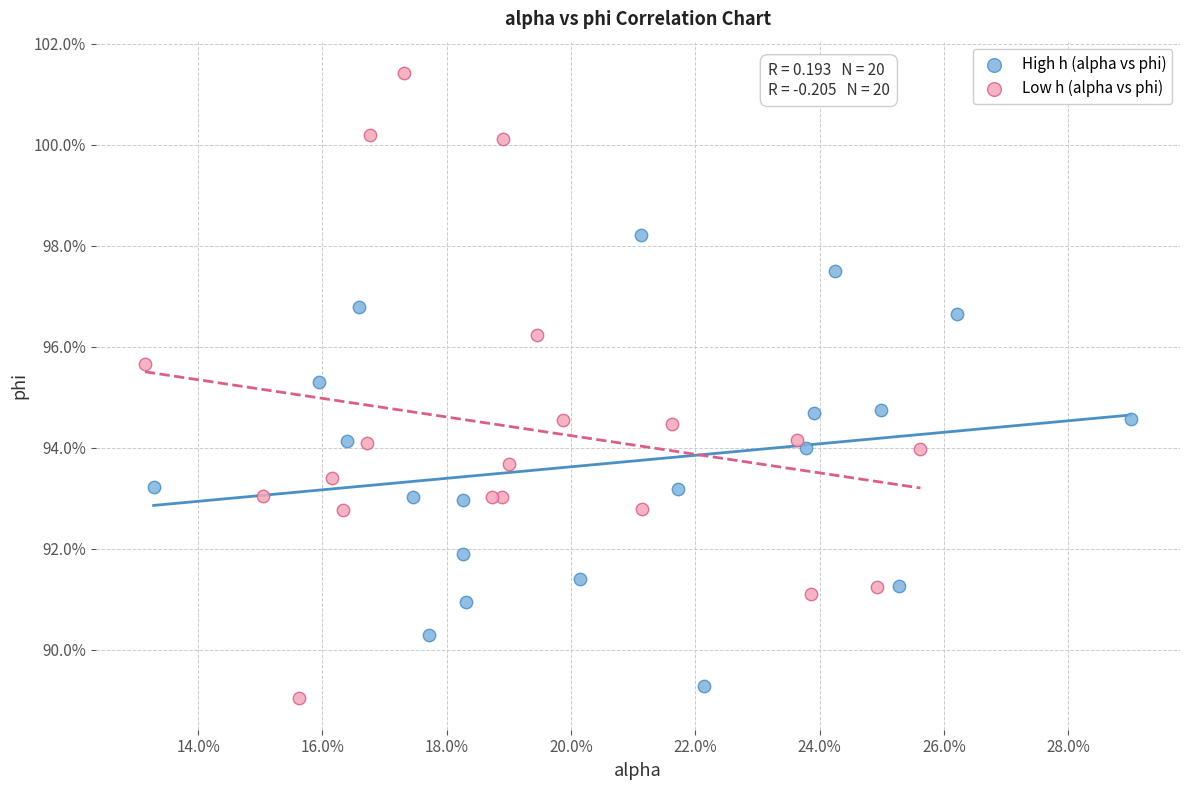

Which series has the widest spread of Y values?

Low h (alpha vs phi)